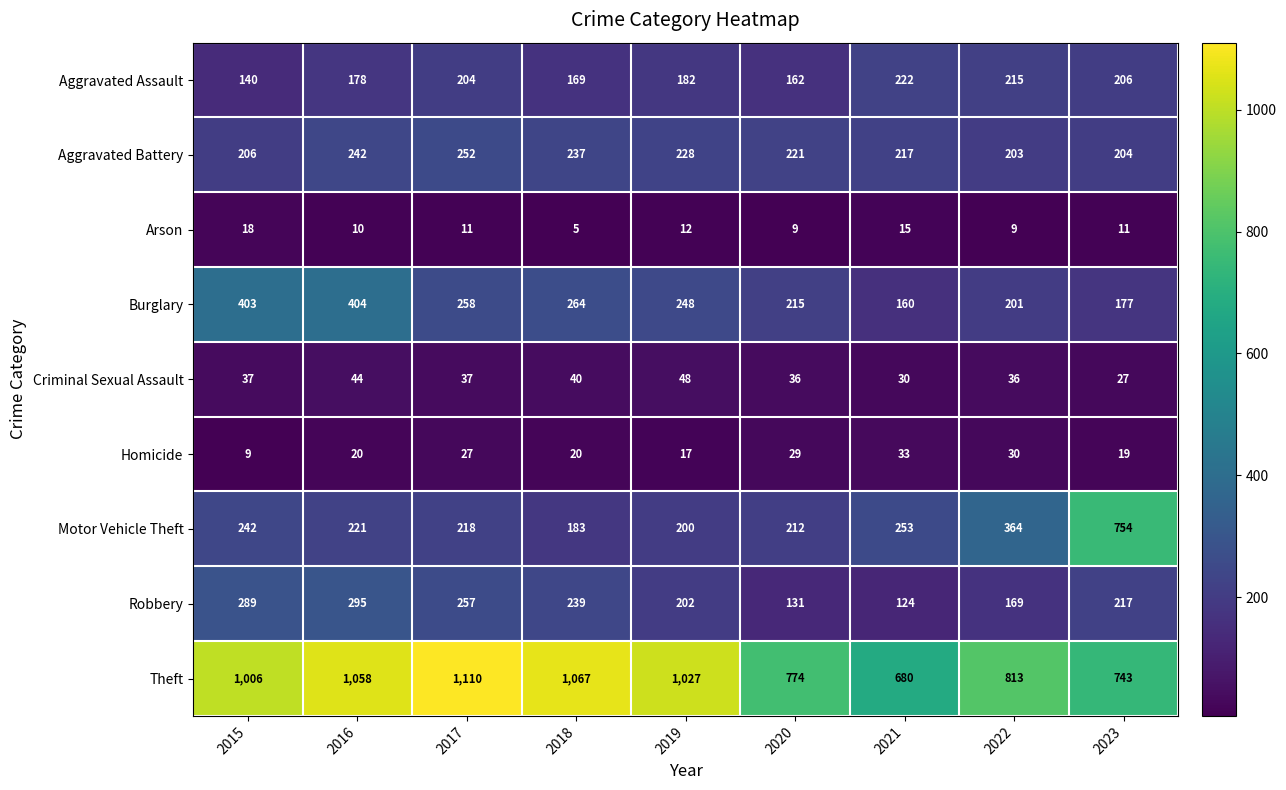

At which category is the sum across all series the highest?

2016